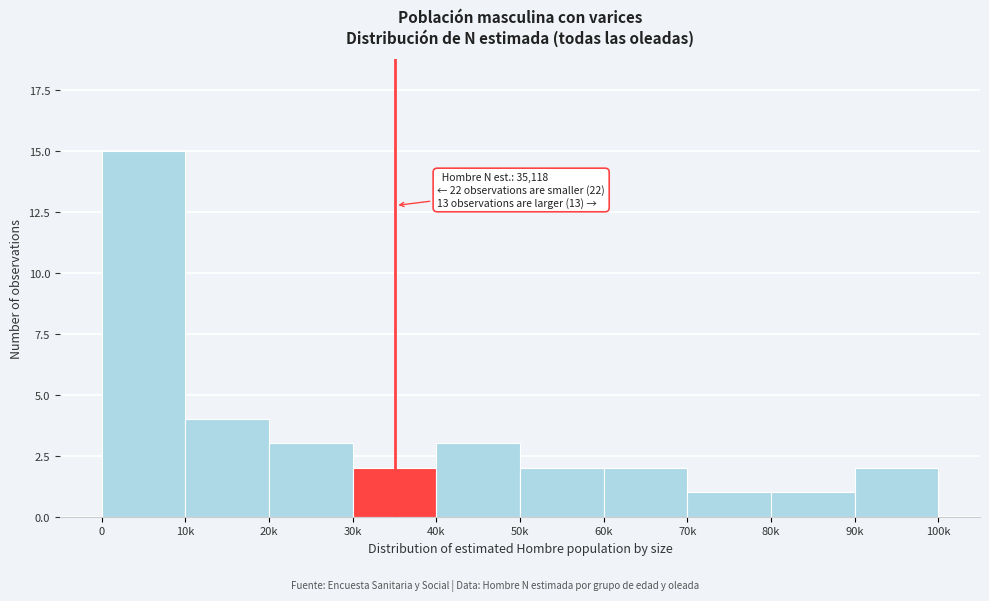

Reading left to right, list all the values displayed in this chart.

0=15	10k=4	20k=3	30k=2	40k=3	50k=2	60k=2	70k=1	80k=1	90k=2